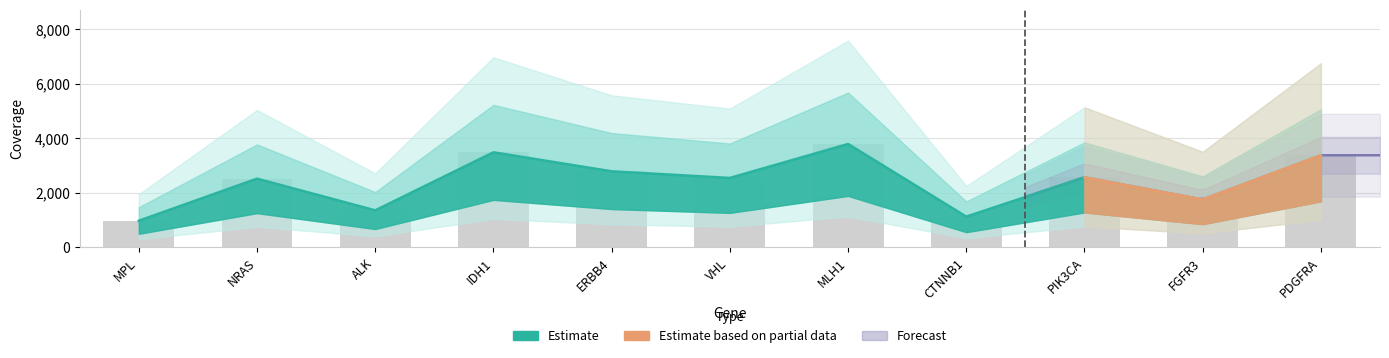

The value of CoverageRead1 at MPL is 413. True or false?

False